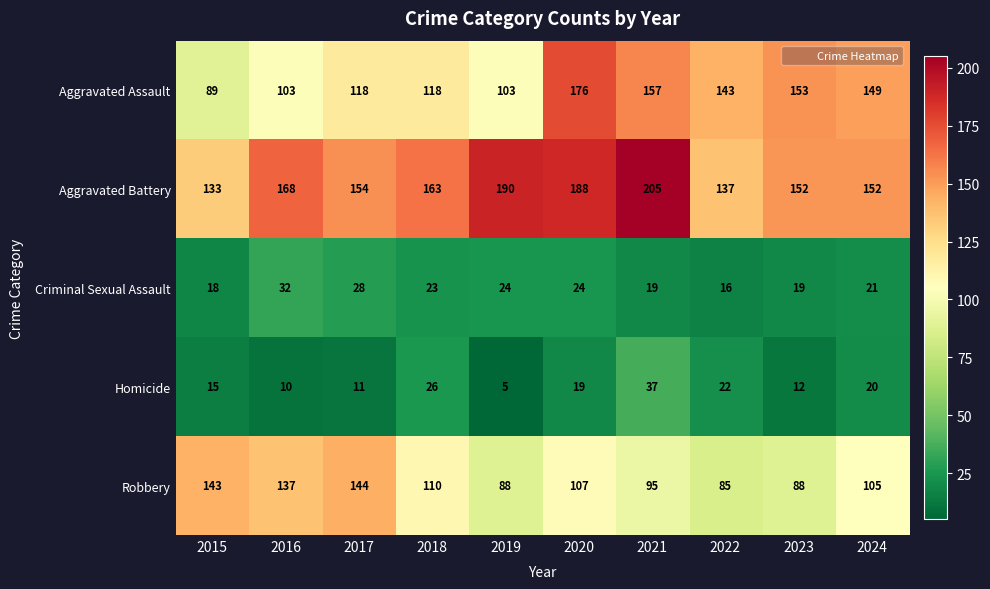

Which series has the widest spread of values?

Aggravated Assault